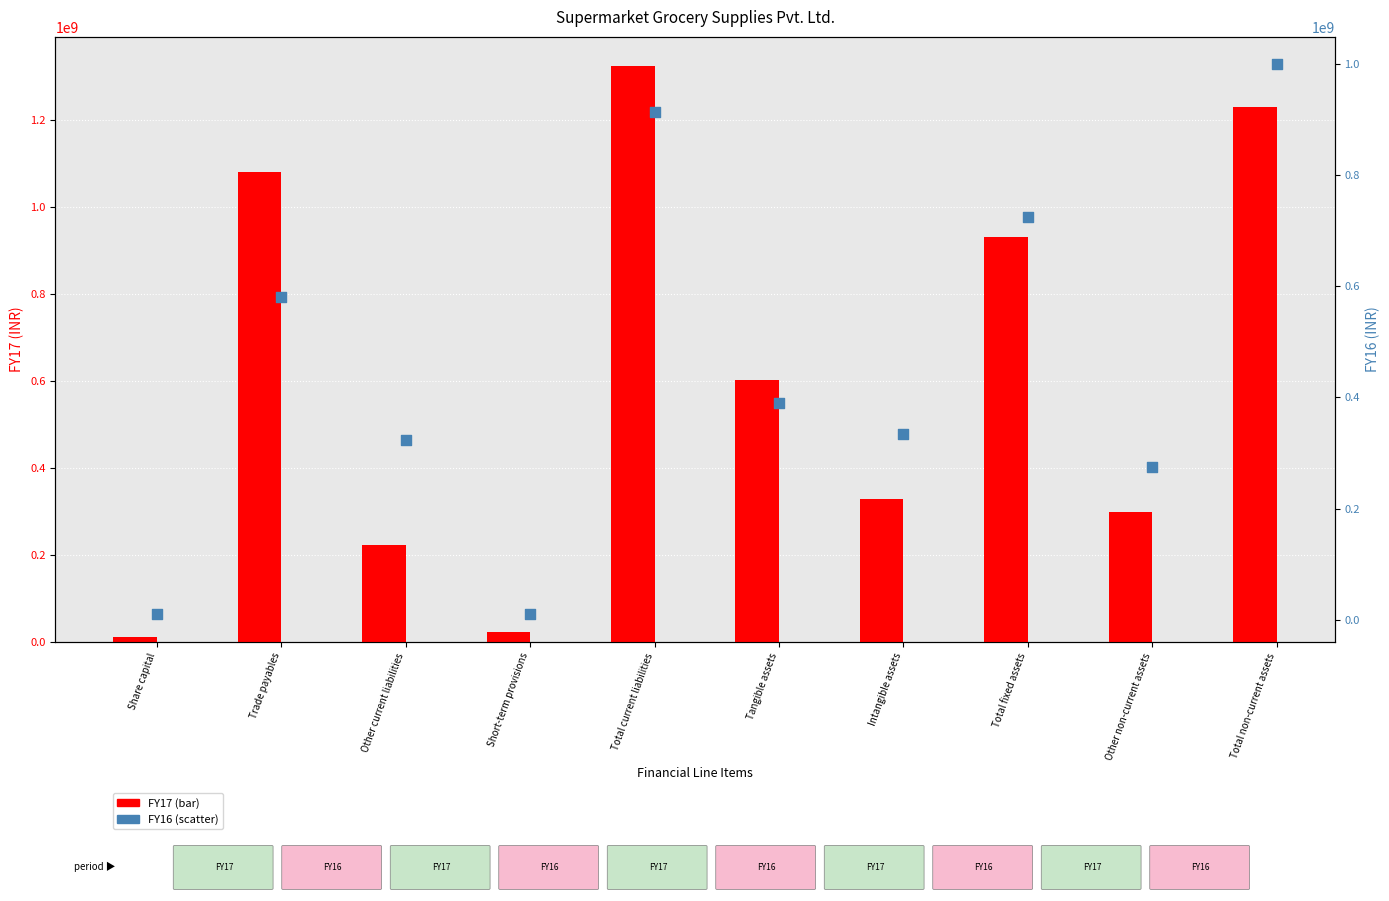

What are all the series names shown in the legend?

FY17, FY16